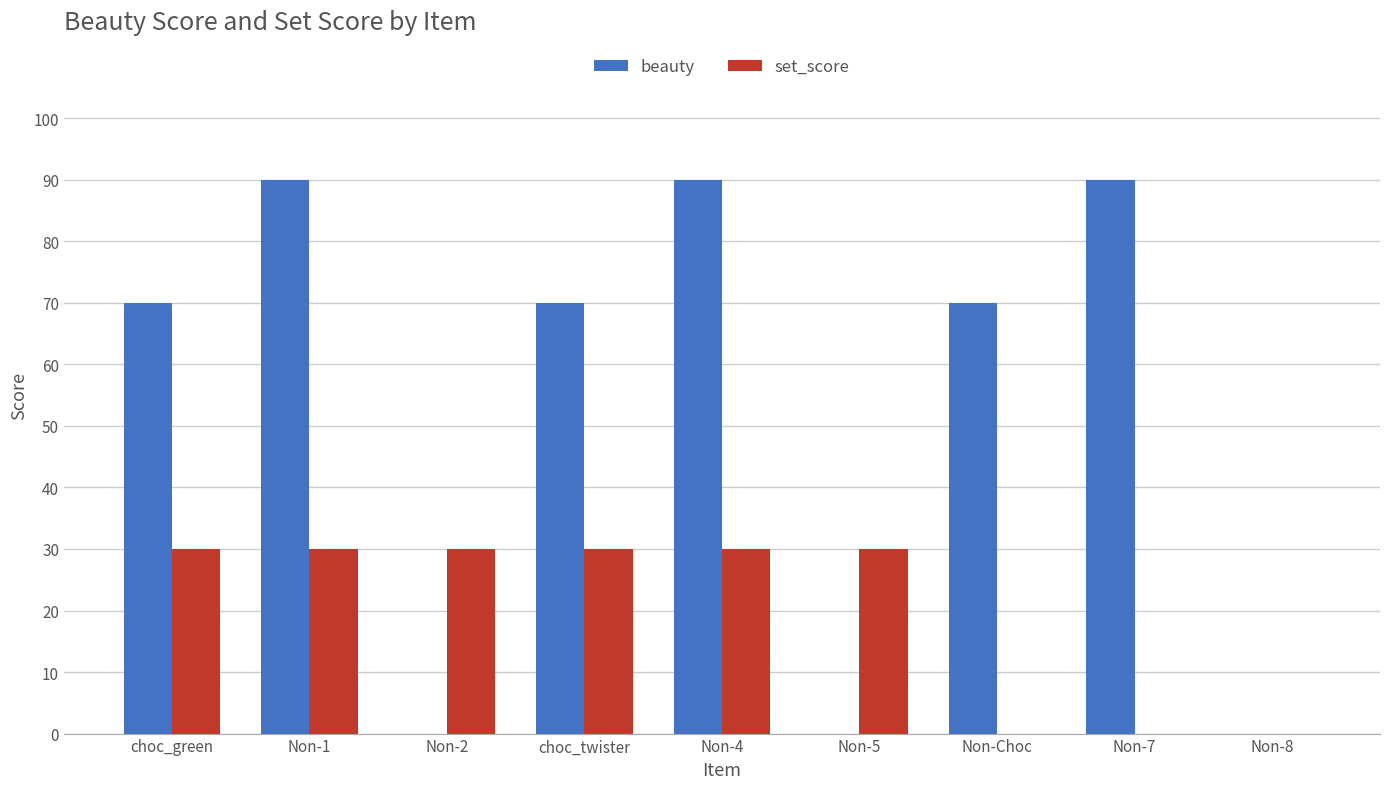

How many series are shown in this chart?

2